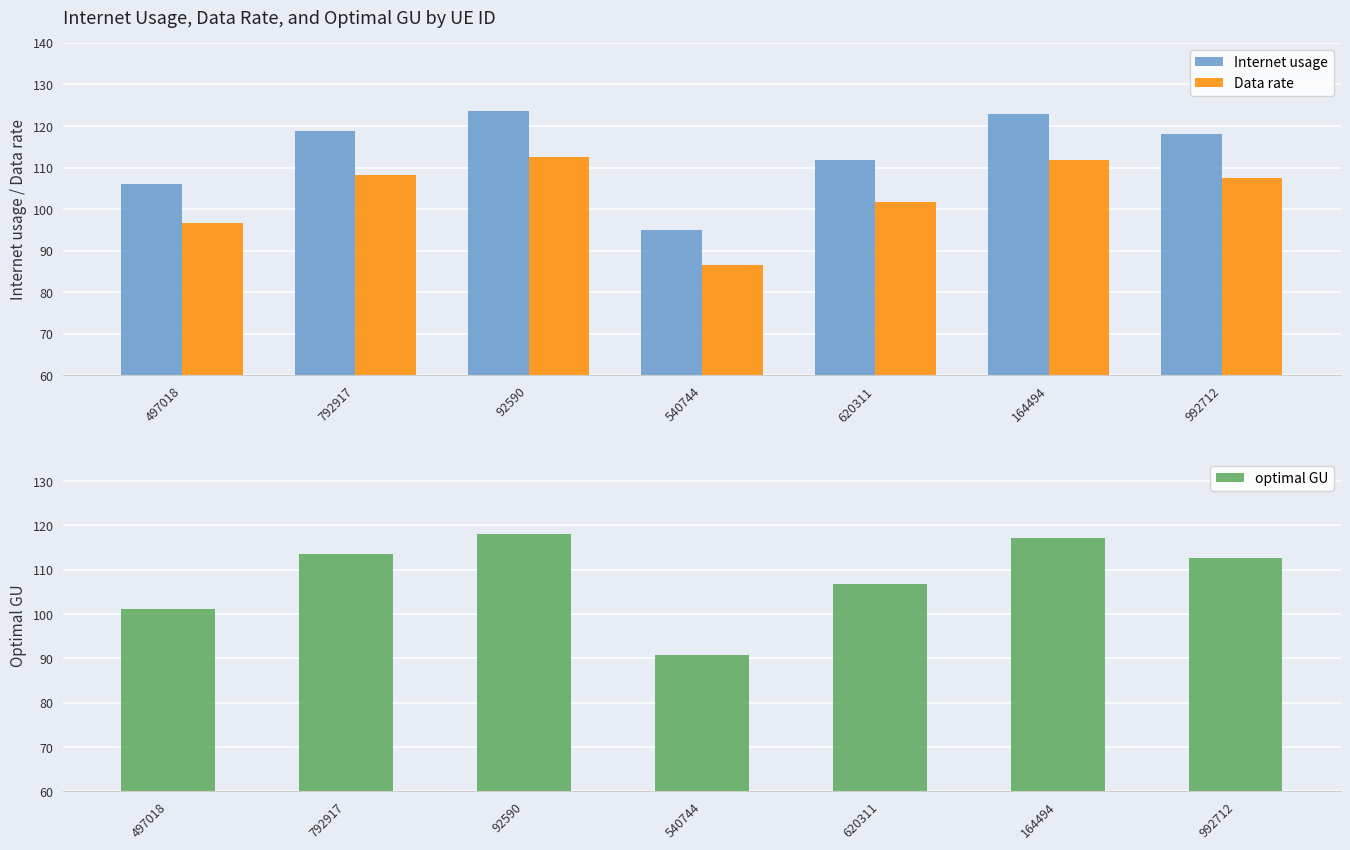

What is the value of the Internet usage bar at the 2nd from the left?

118.9